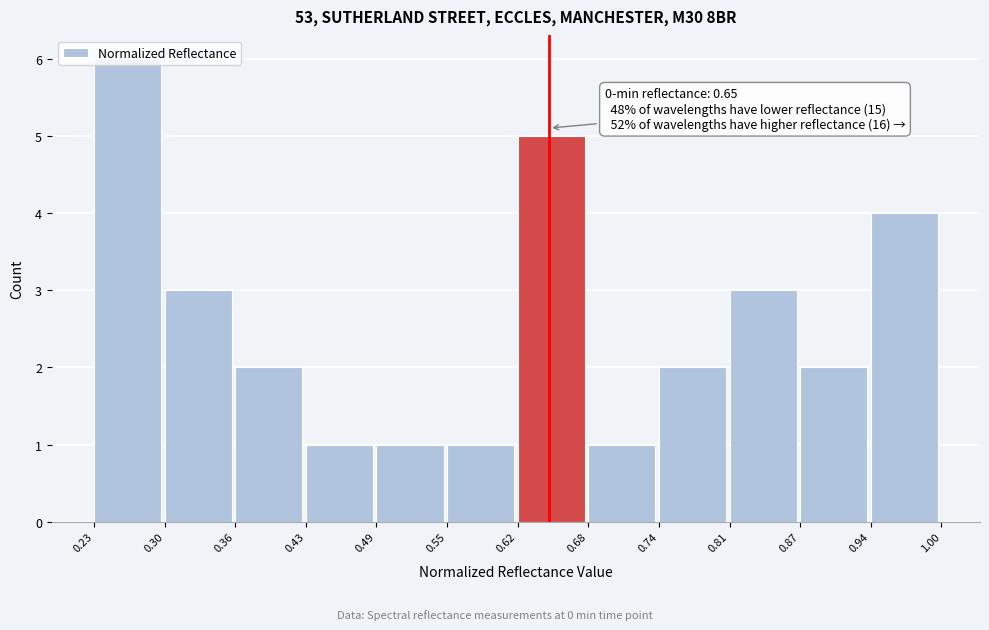

Which range on the x-axis has the tallest bar?

0.23 to 0.30